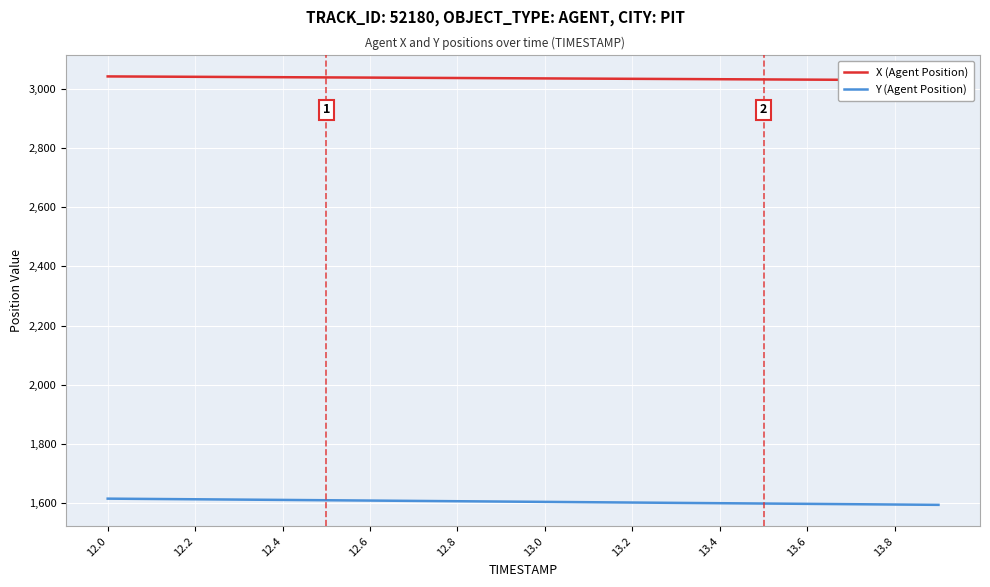

Which series has the widest spread of values?

Y (Agent Position)